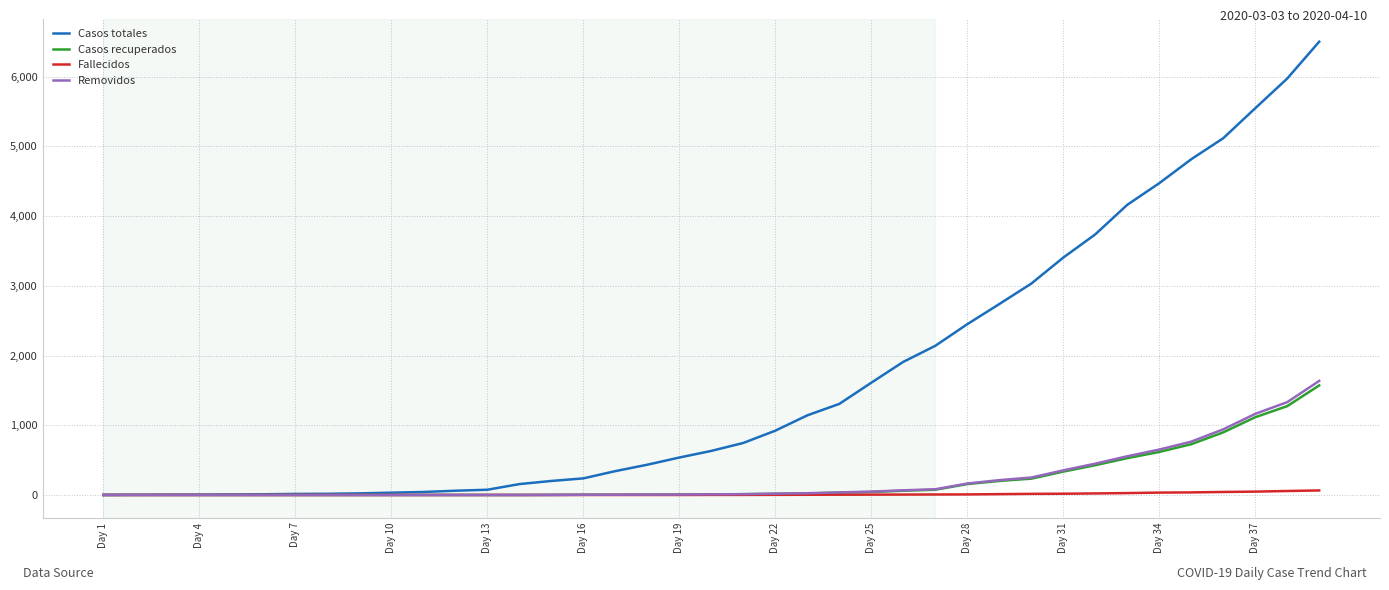

Which series has the widest spread of values?

Casos totales